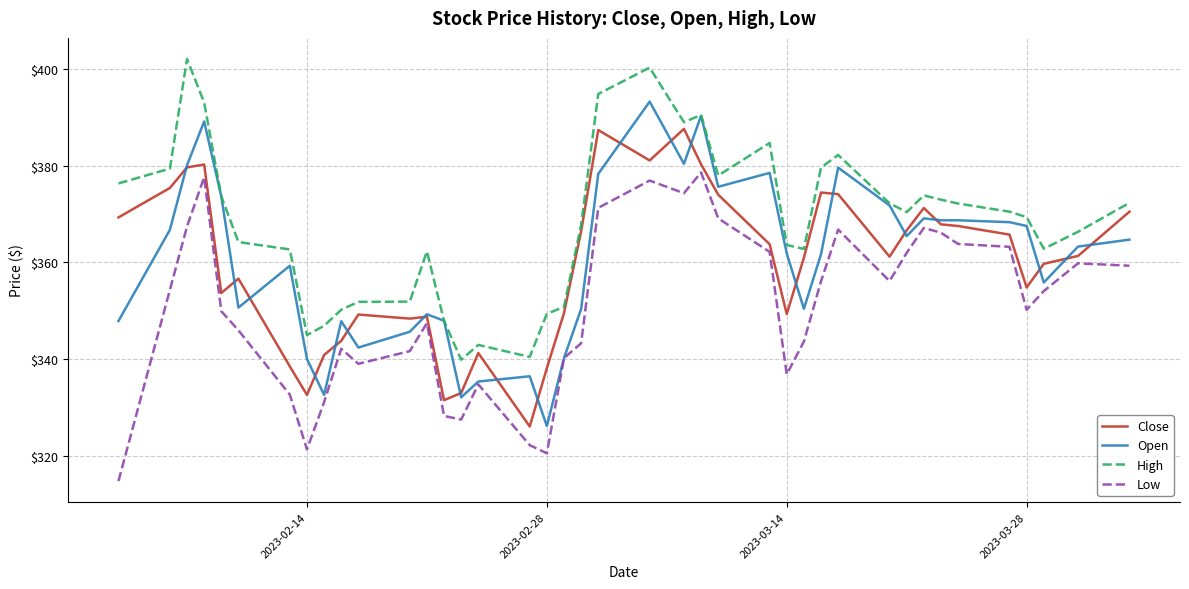

Which series has the largest total across all categories?

High